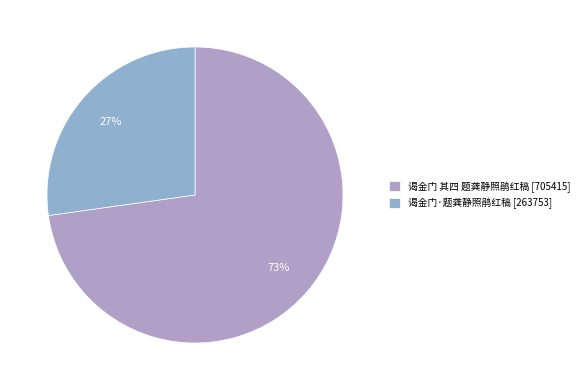

To the nearest percent, what portion does 谒金门·题龚静照鹃红稿 represent?

27%